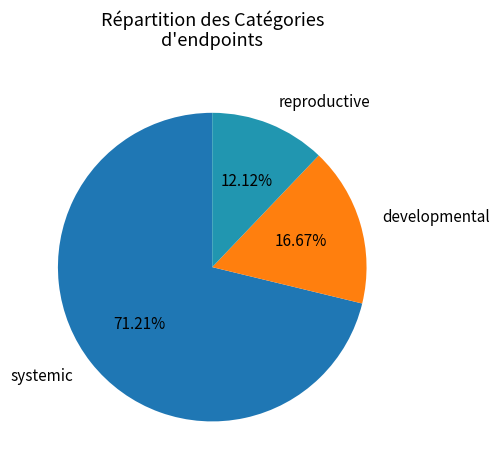

Which has a higher value, developmental or reproductive?

developmental